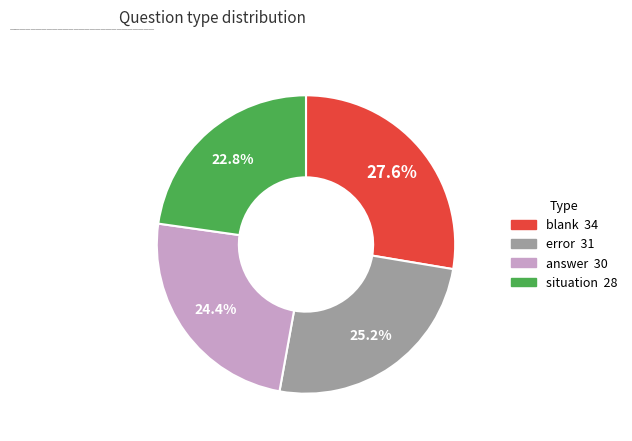

The blank slice represents 20% of the pie. True or false?

False